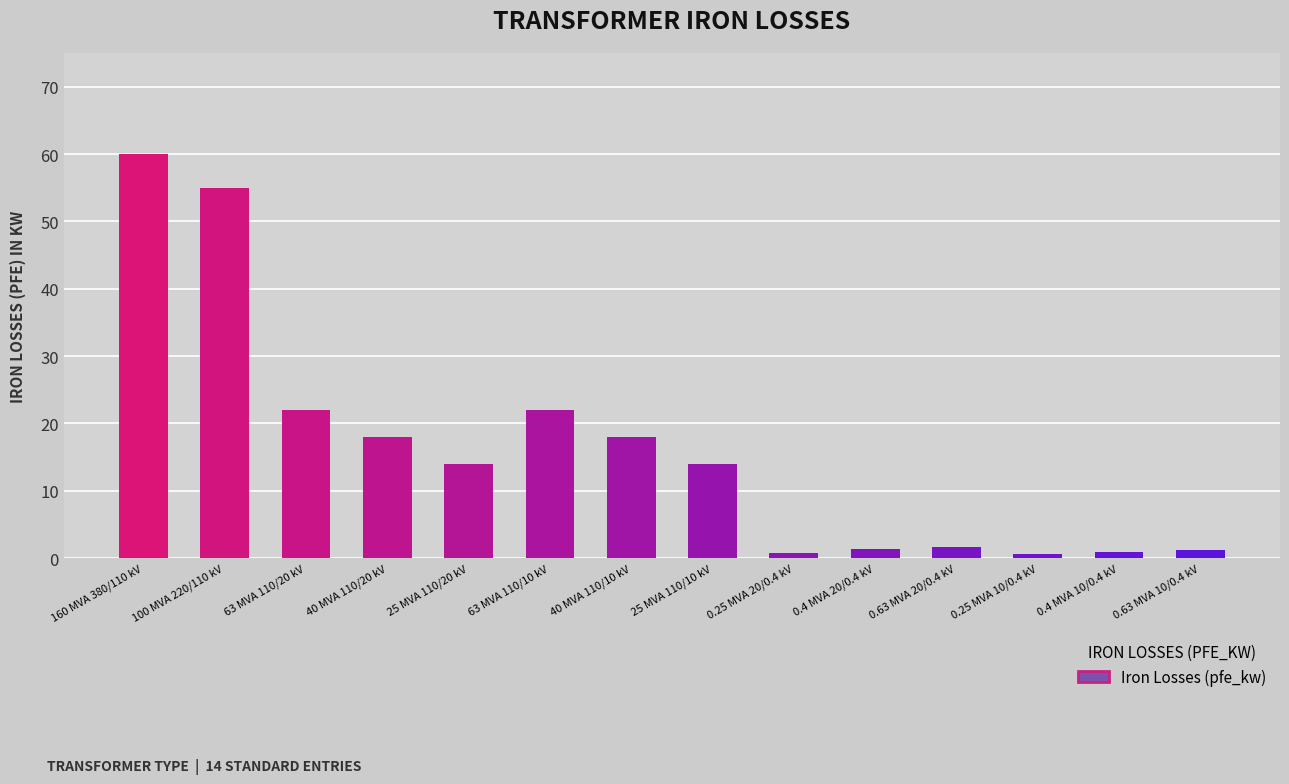

What is the greatest value displayed?

60.0